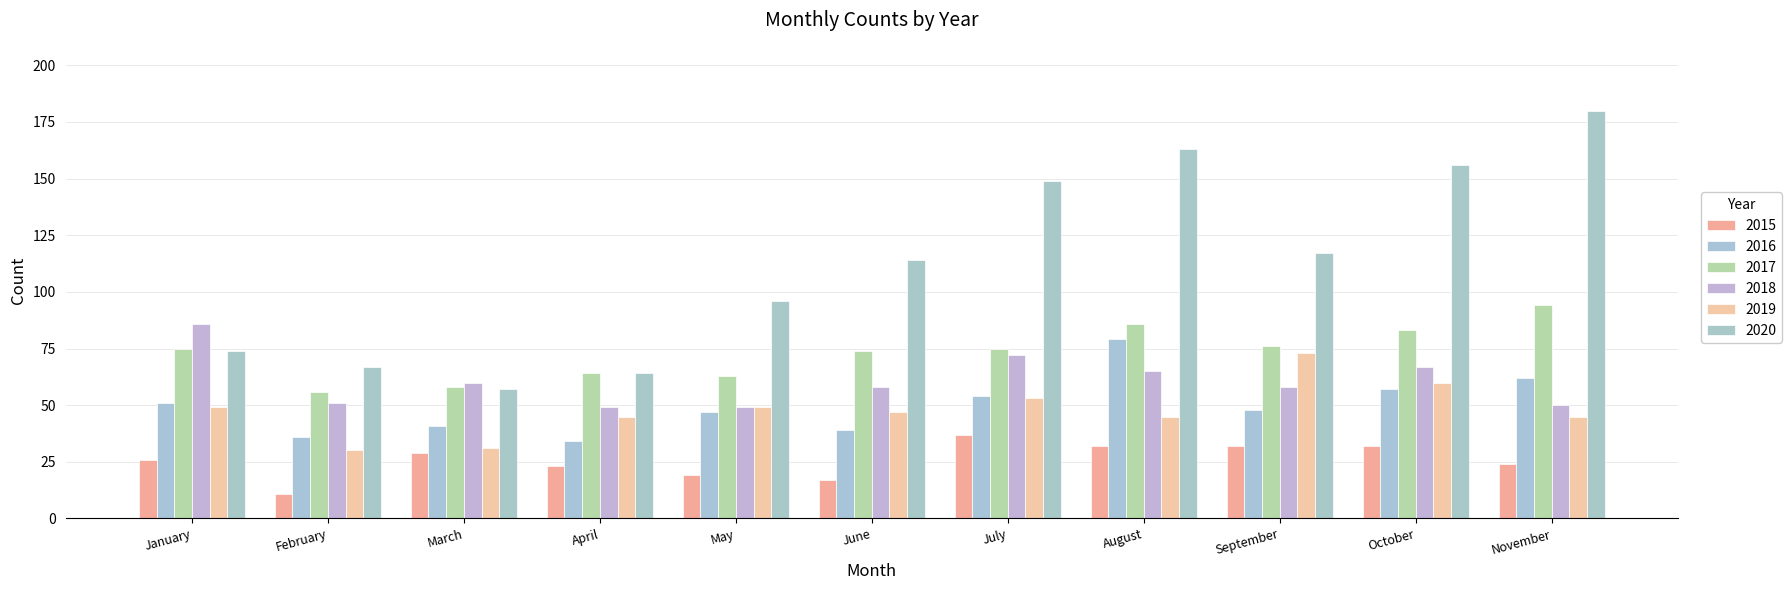

What is the average value of the 2019 series?

48